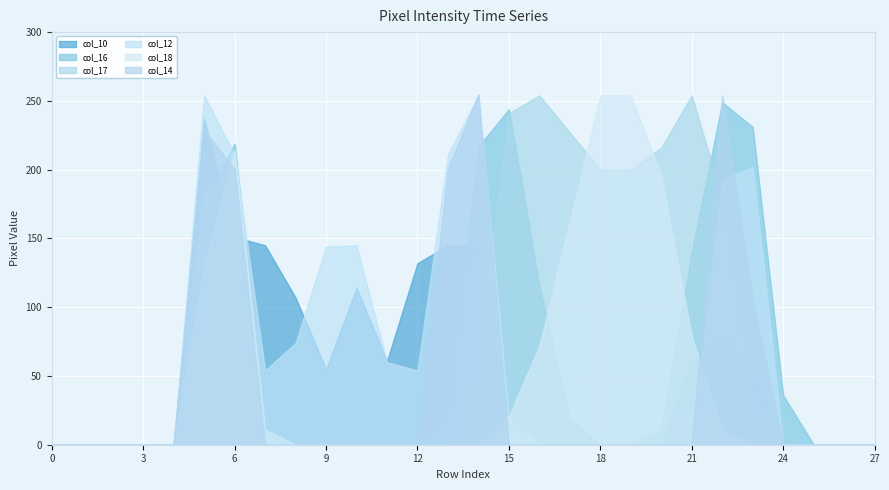

What is the difference between the second highest and minimum values in the col_14 series?

254